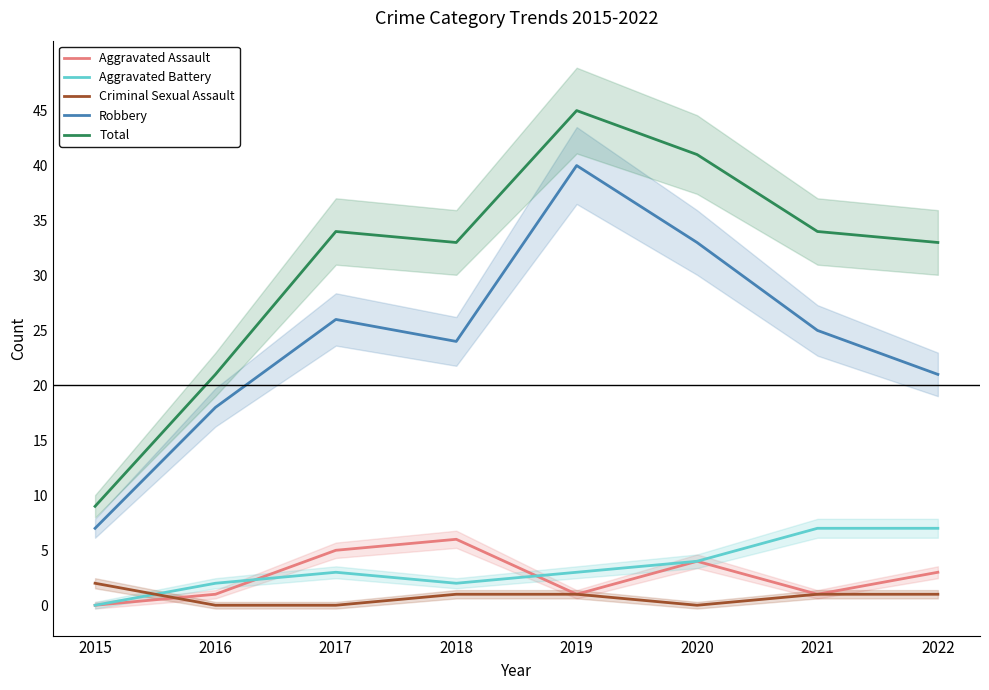

True or false: Robbery and Aggravated Assault intersect in this chart.

False